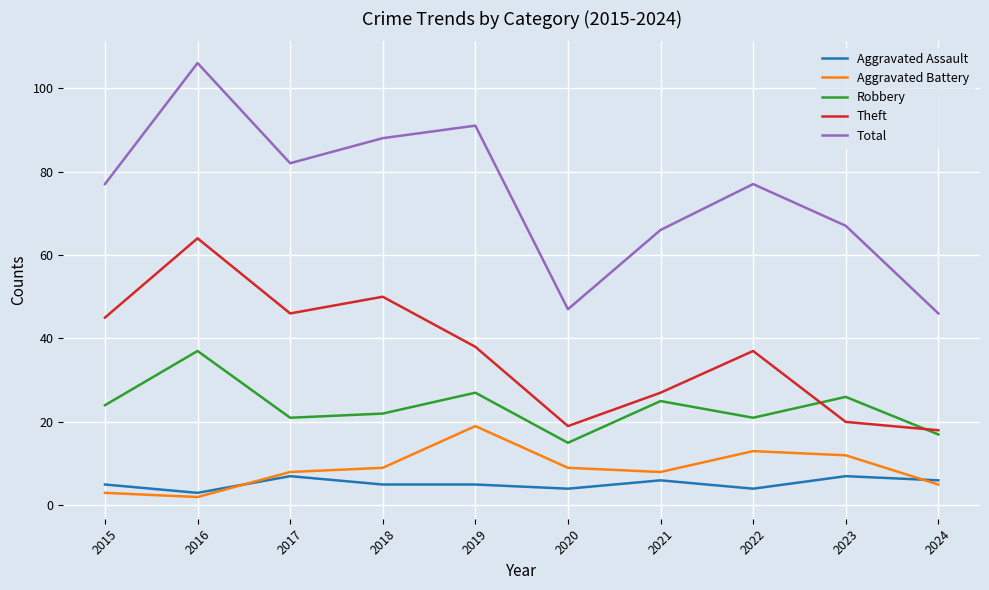

The value of Theft at 2017 is 26. True or false?

False